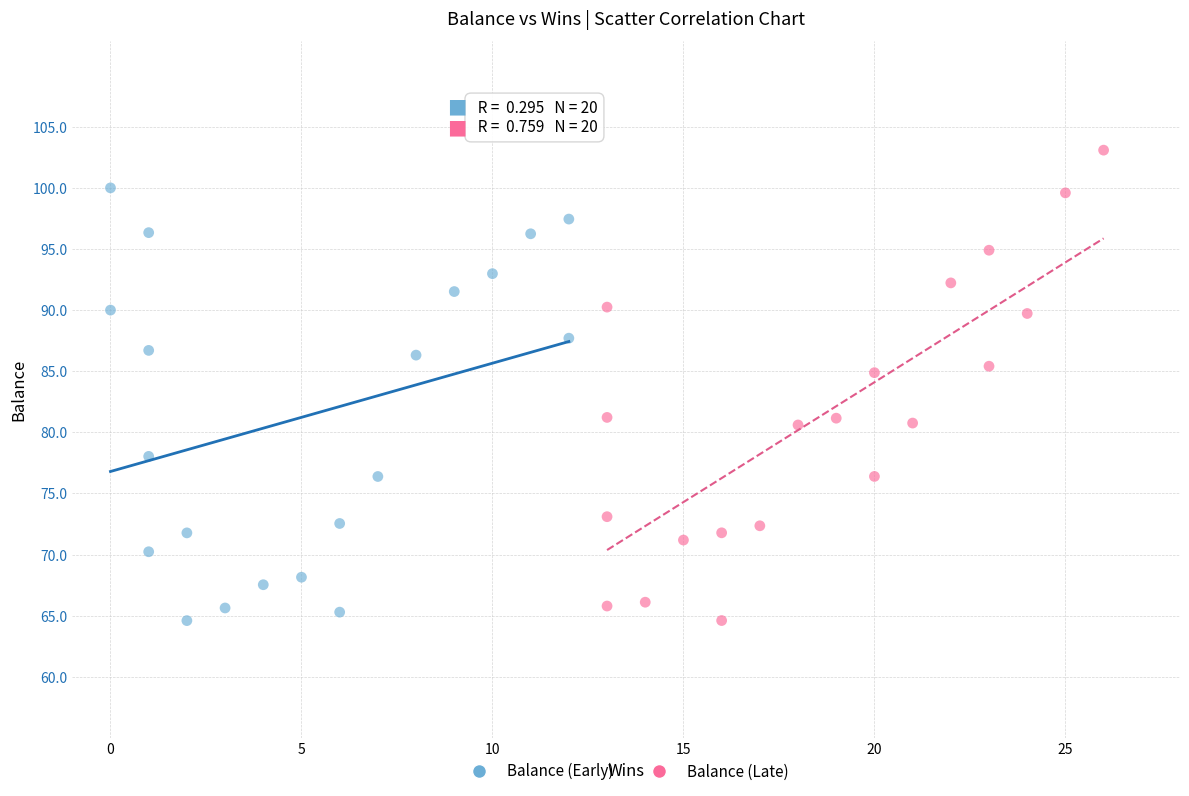

Which series has the largest Y range (max minus min)?

Balance (Late)